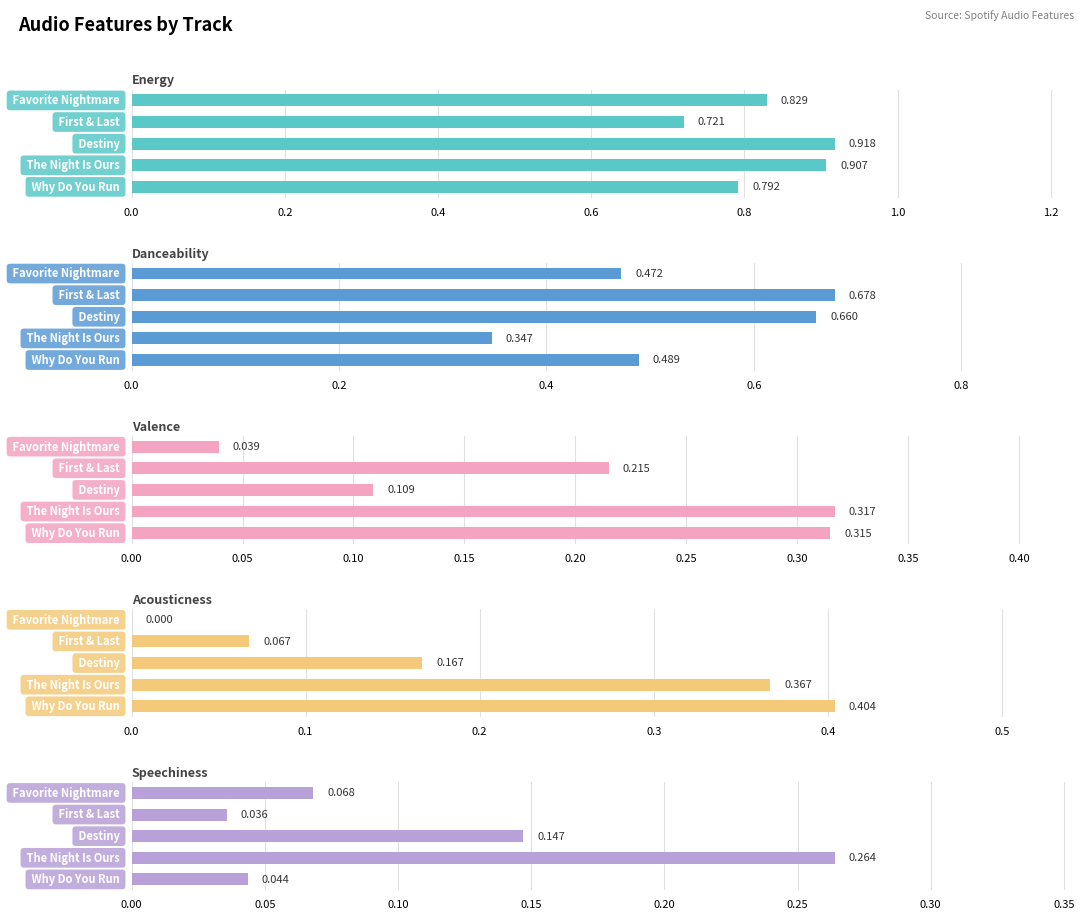

How many bars are there in total?

25